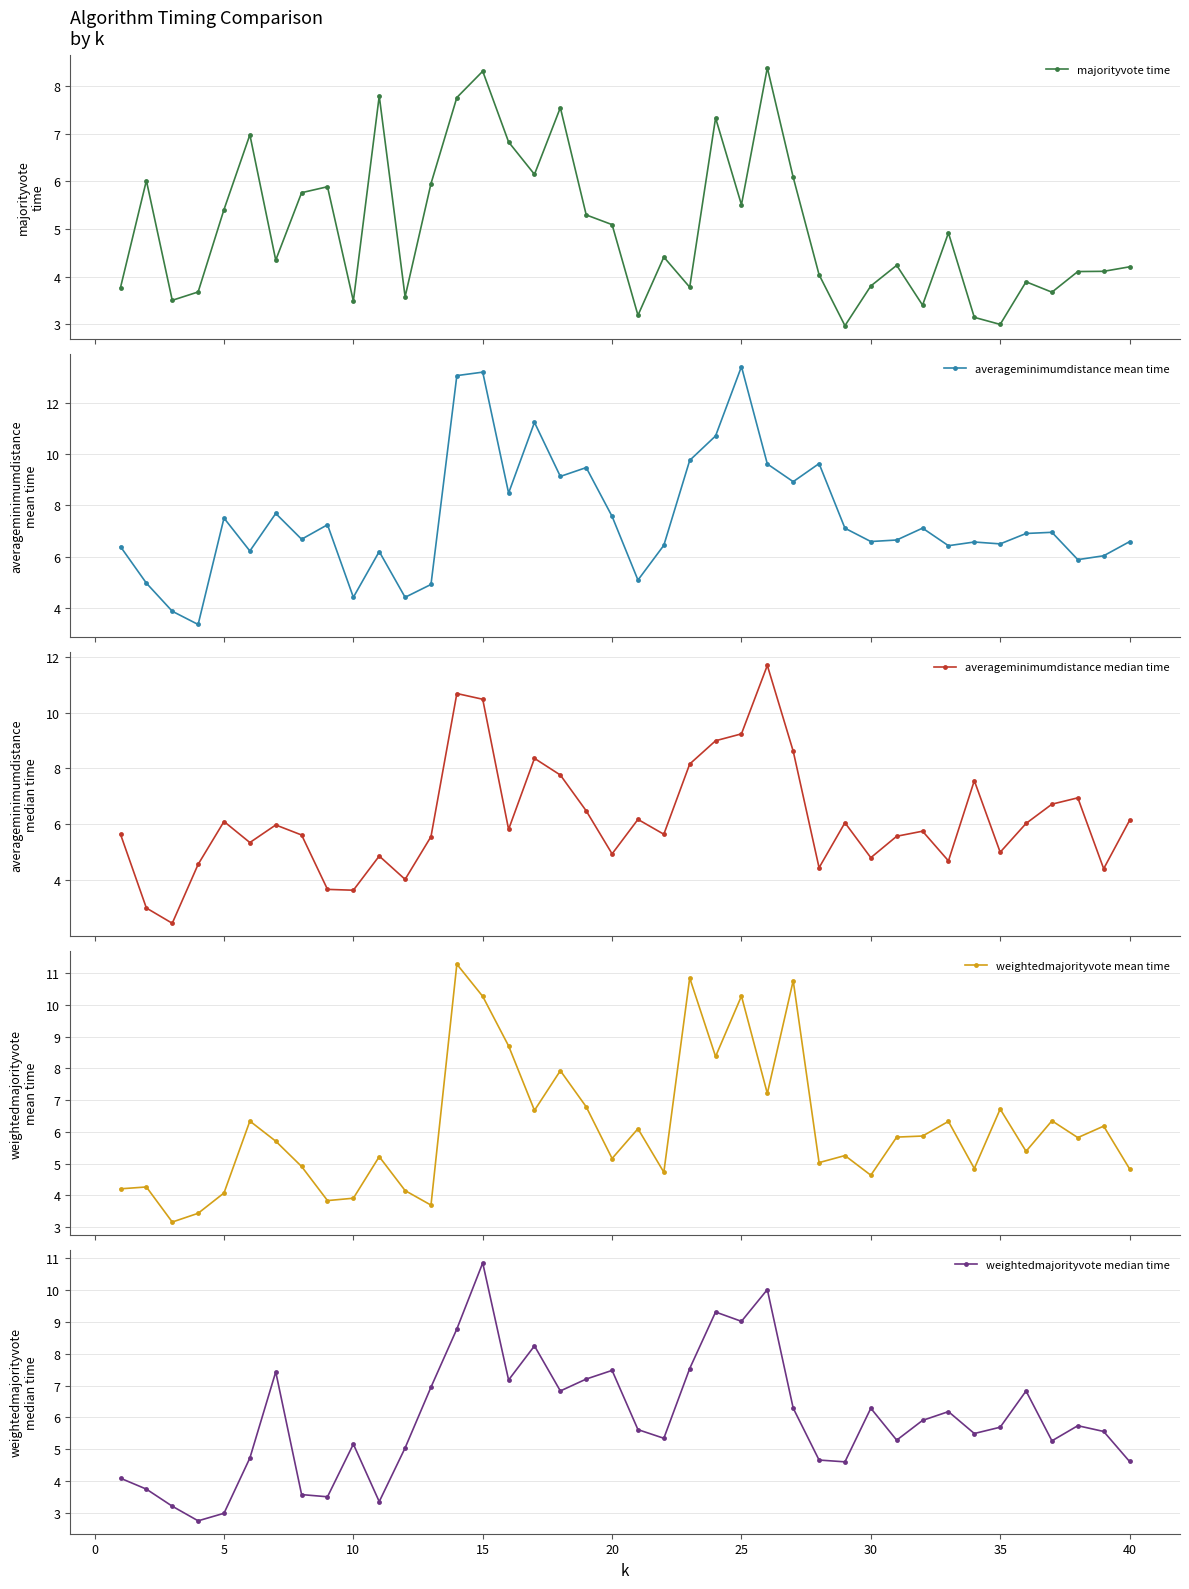

Is this an area chart (filled region under the line)?

No